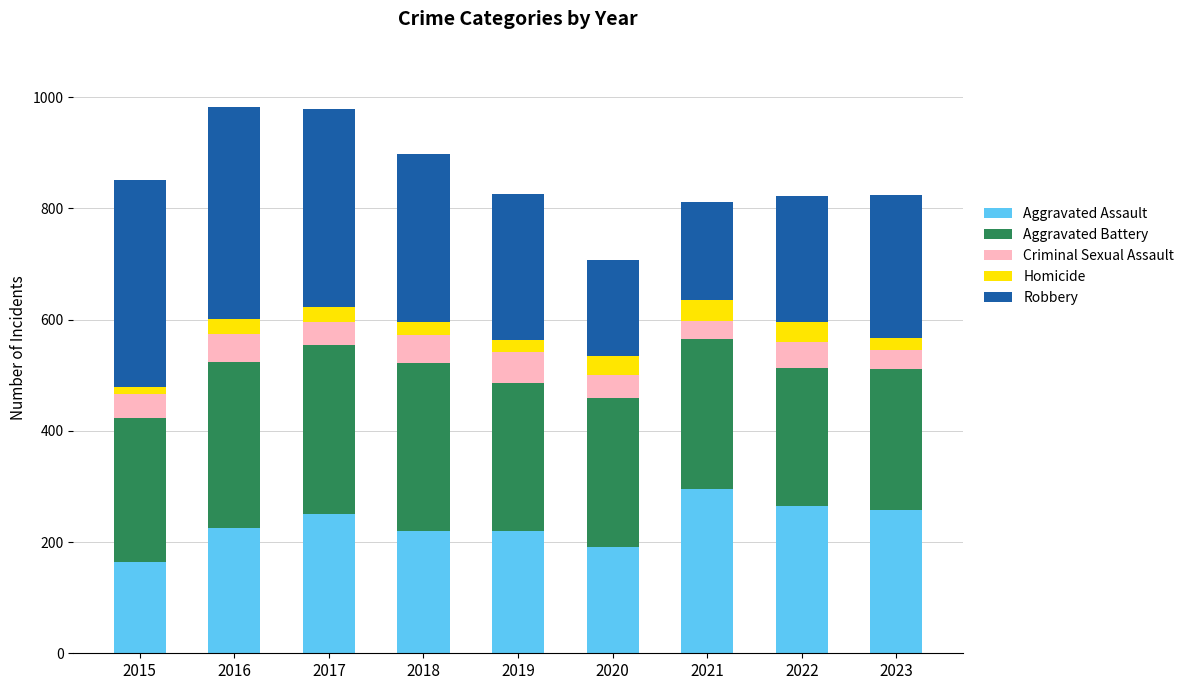

What is the average value of the Aggravated Assault series?

232